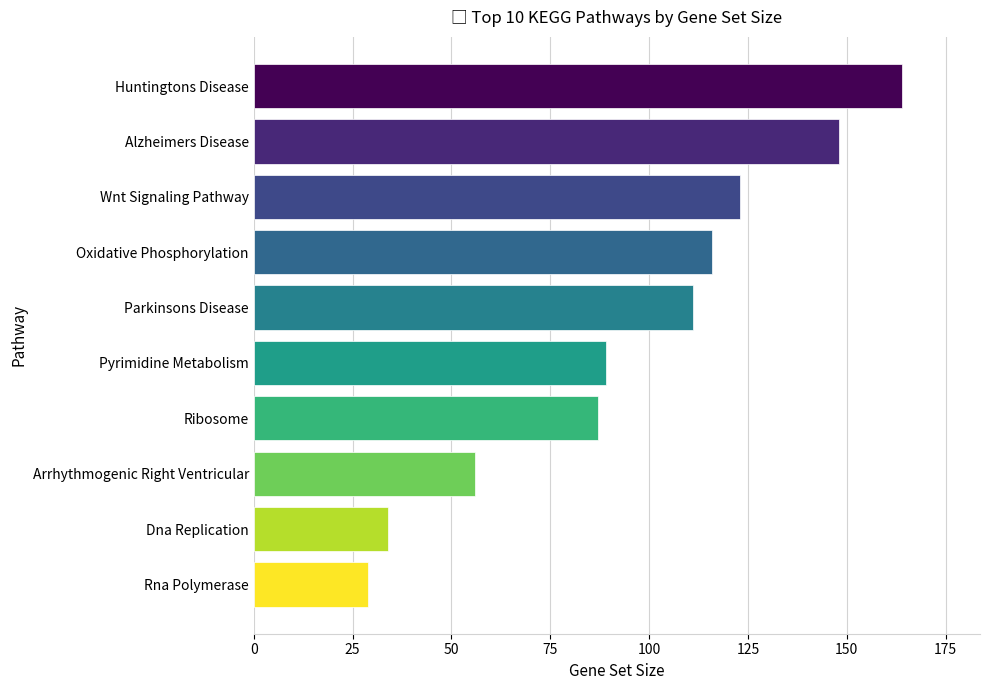

Reading top to bottom, extract all data points from this chart.

Huntingtons Disease=164	Alzheimers Disease=148	Wnt Signaling Pathway=123	Oxidative Phosphorylation=116	Parkinsons Disease=111	Pyrimidine Metabolism=89	Ribosome=87	Arrhythmogenic Right Ventricular=56	Dna Replication=34	Rna Polymerase=29